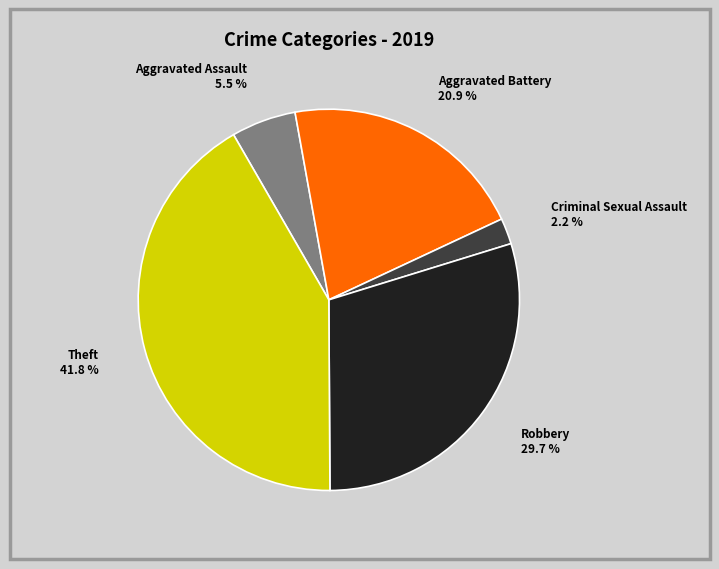

Is Robbery the majority of the pie?

No